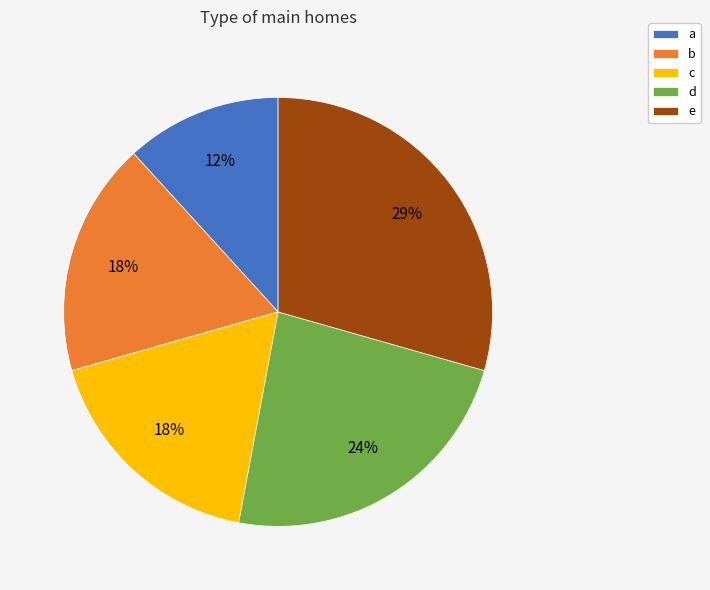

Which has a higher value, a or b?

b